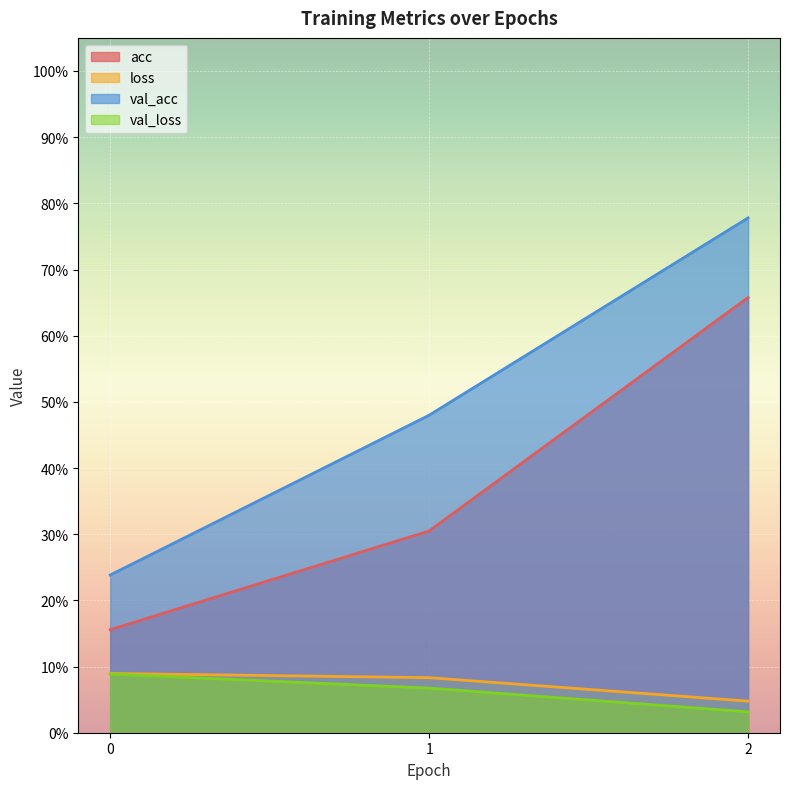

Read the loss value at 1.

0.1